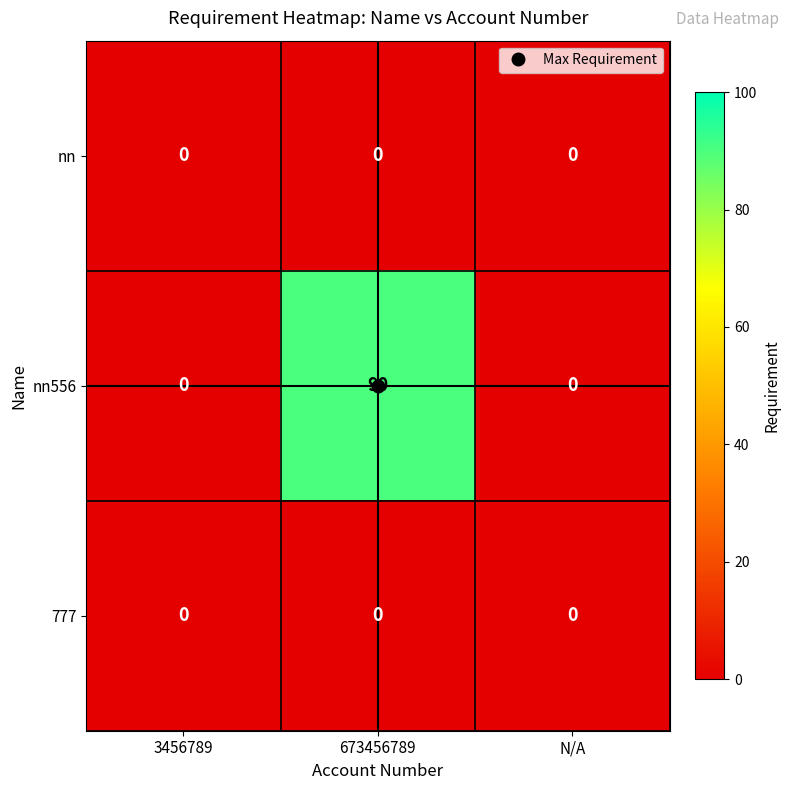

Which label corresponds to the largest value in the chart?

673456789